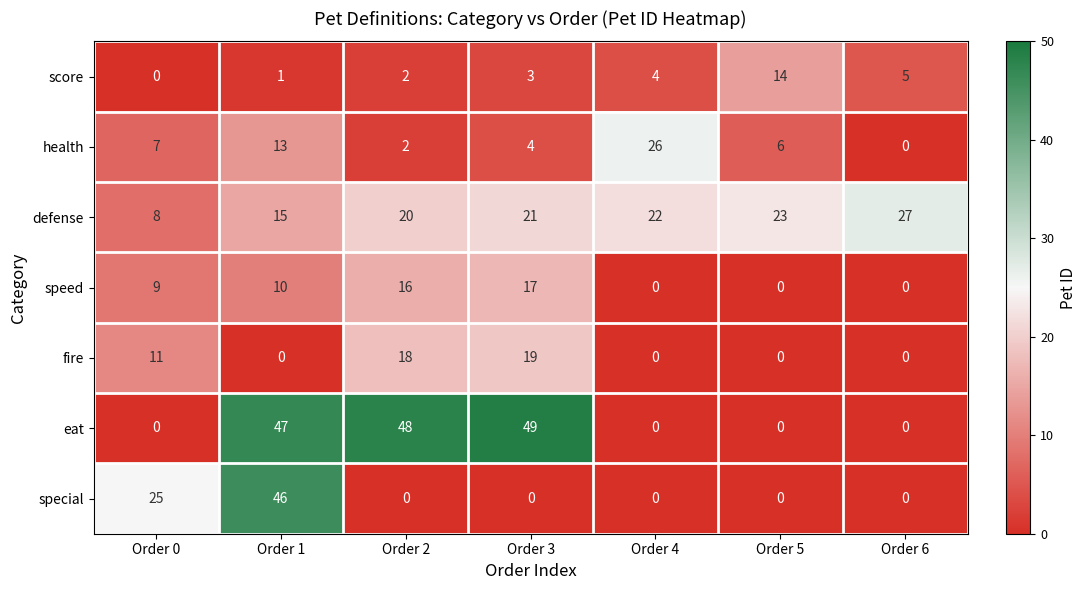

Rank the series by their maximum value, from highest to lowest.

eat, special, defense, health, fire, speed, score